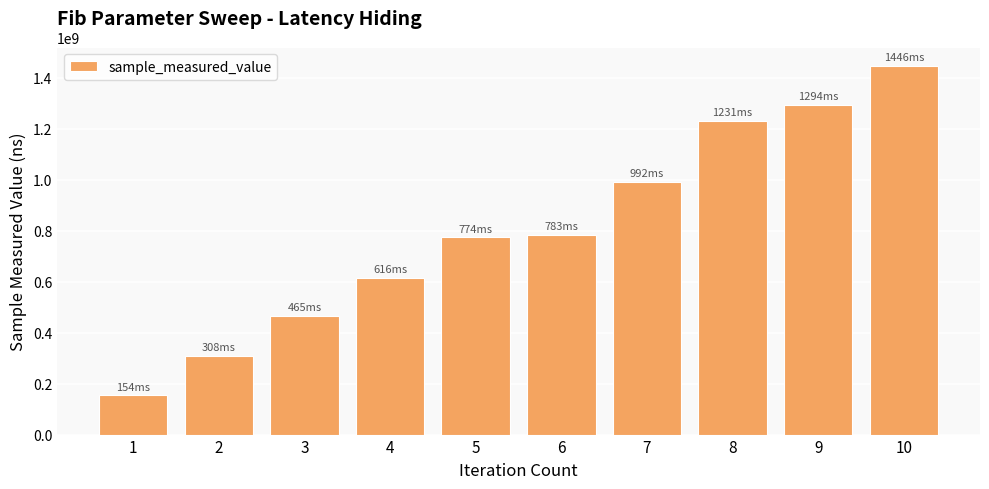

Which category has the highest value across all series?

10